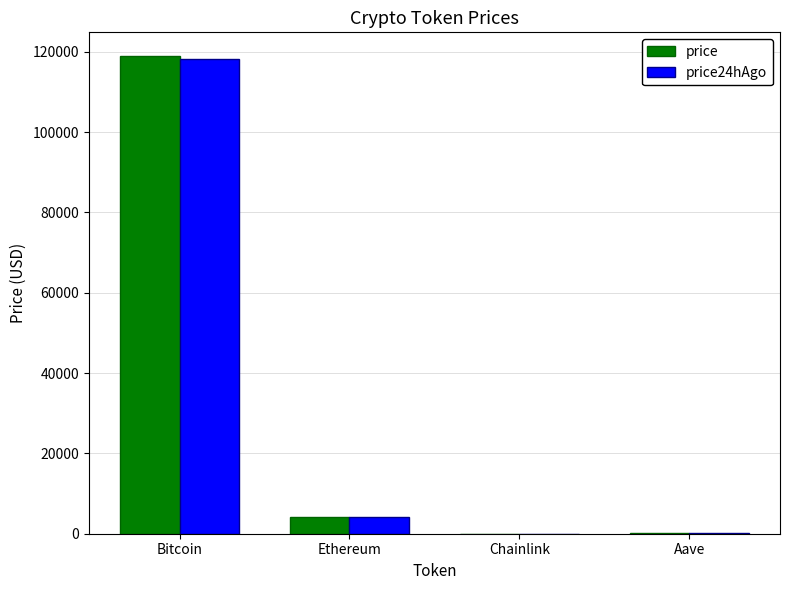

At which label does price reach its peak?

Bitcoin